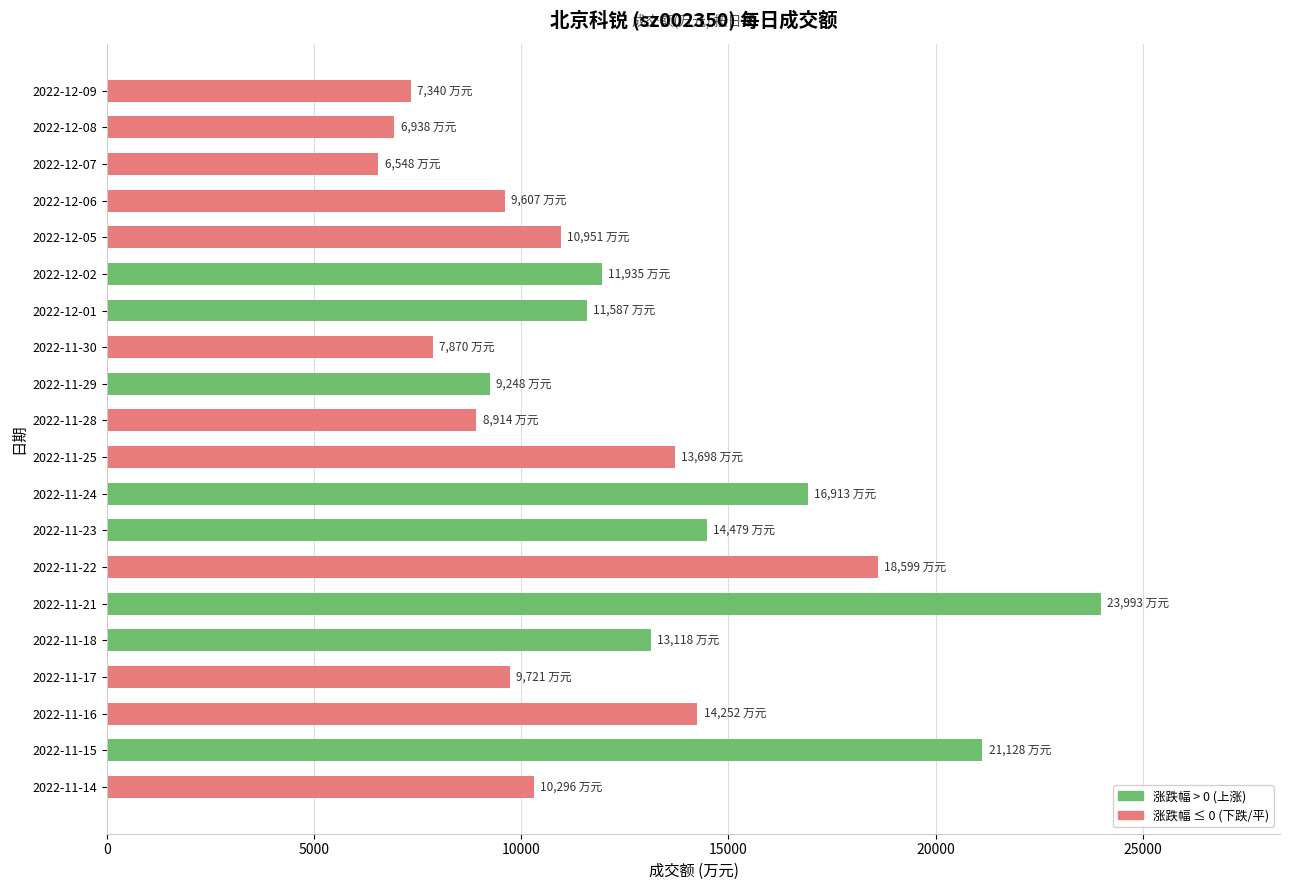

What is the value of the 6th bar from the top?

11935